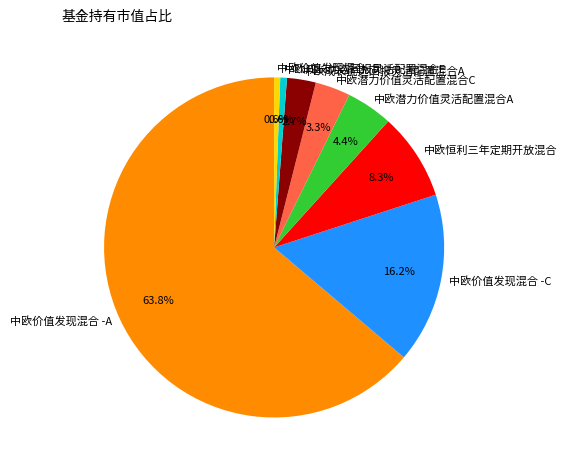

Between 中欧潜力价值灵活配置混合A and 中欧恒利三年定期开放混合, which is larger?

中欧恒利三年定期开放混合